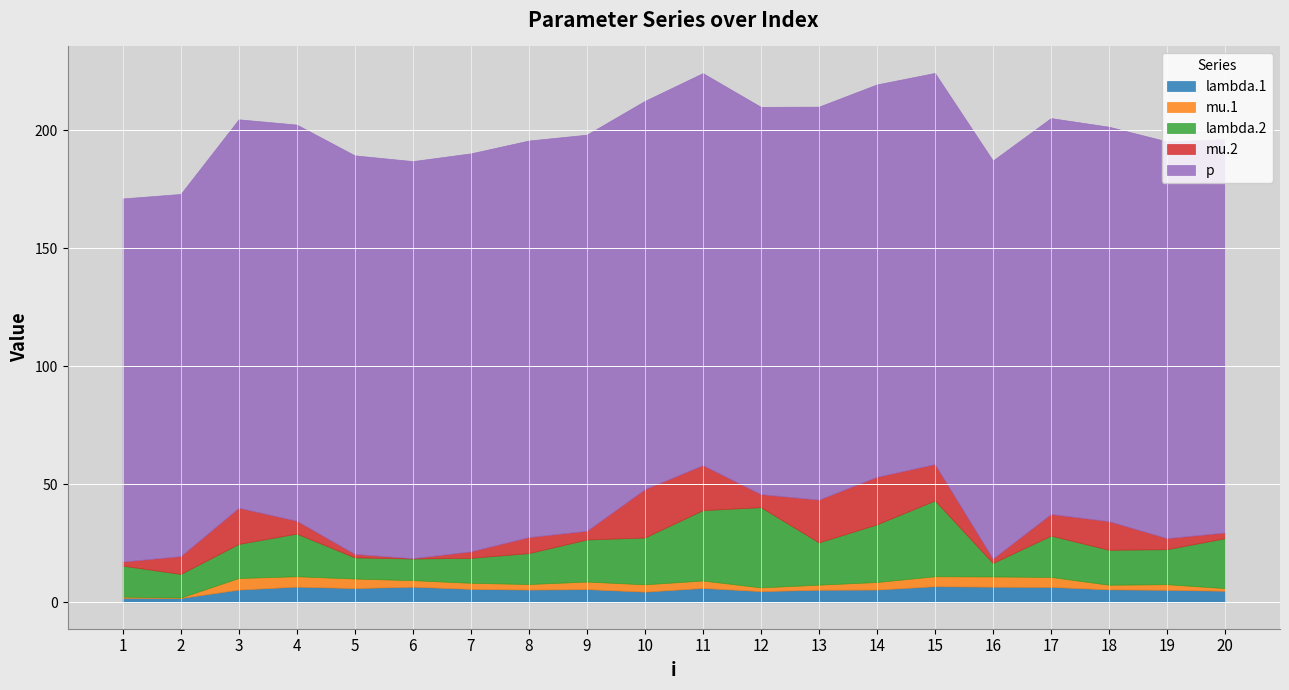

Does the chart display data point markers on the line(s)?

No